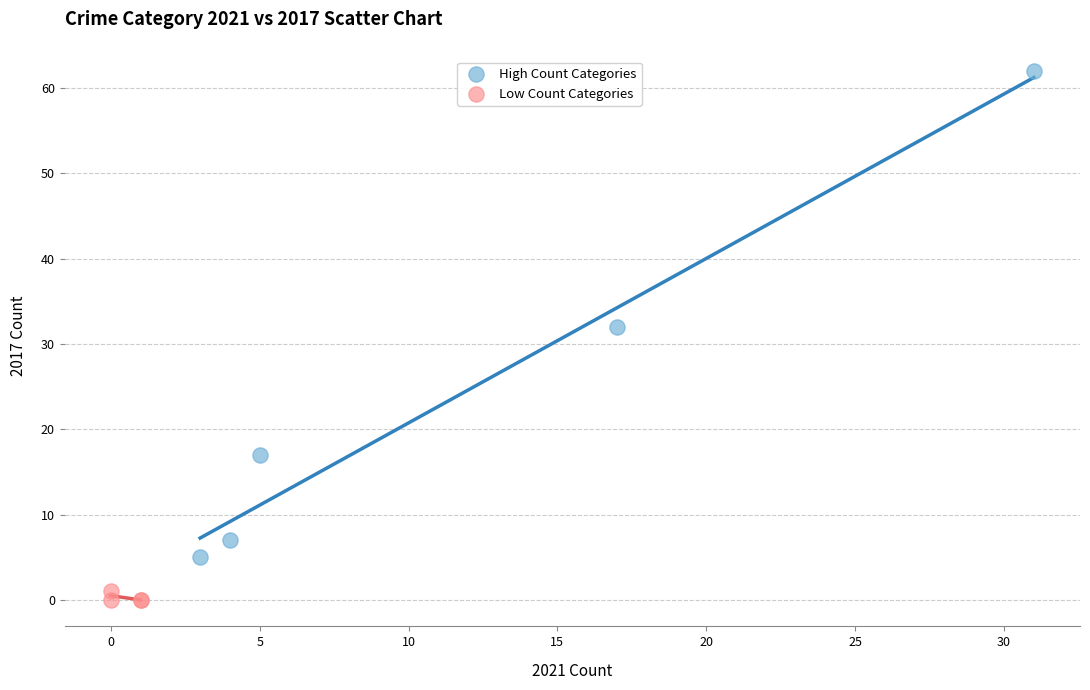

Which series contains the highest Y value?

High Count Categories